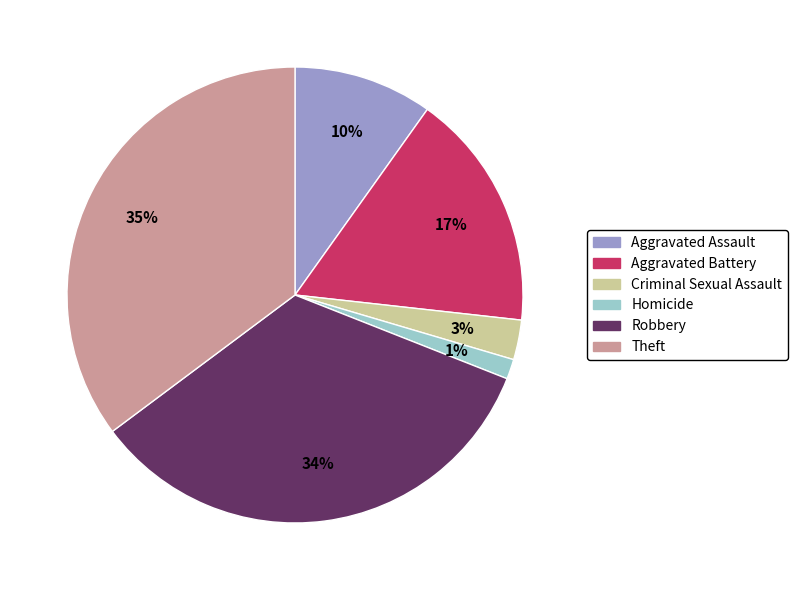

Is there a majority slice in this chart?

No